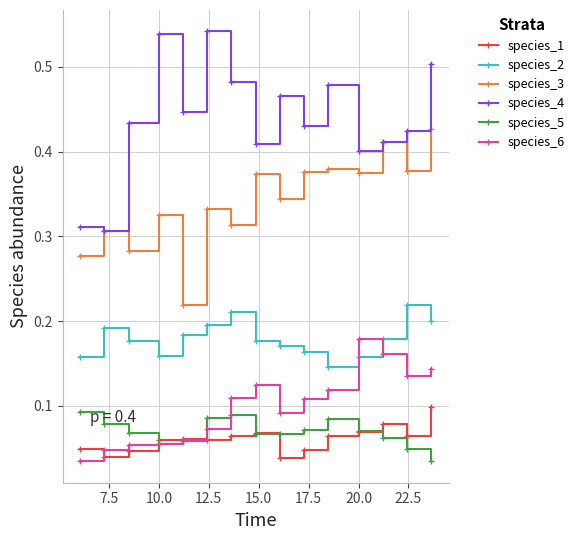

How many interior local valleys does the species_5 series have?

2